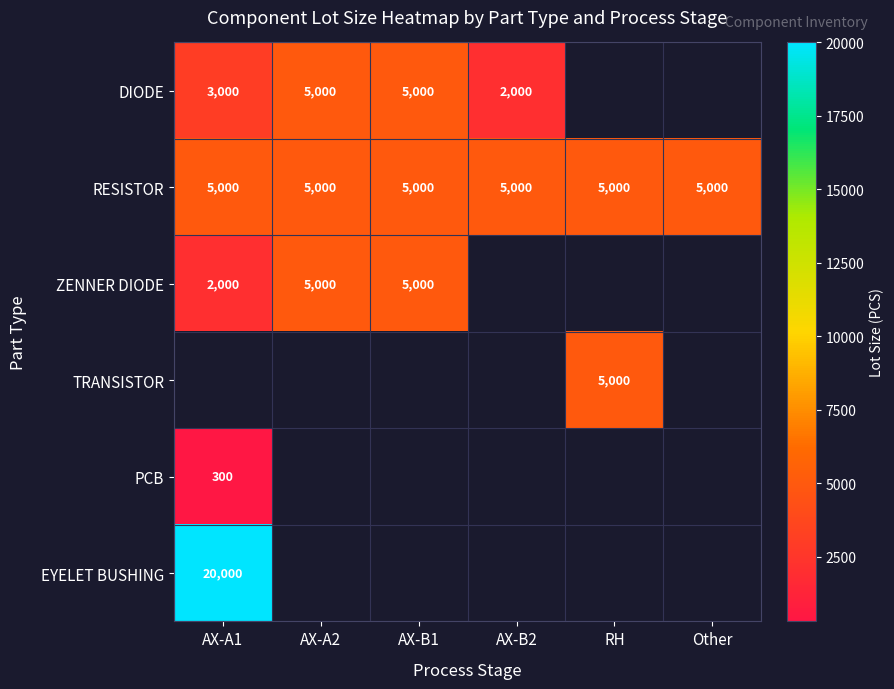

What is the difference between the highest and lowest values at AX-B2?

3000.0